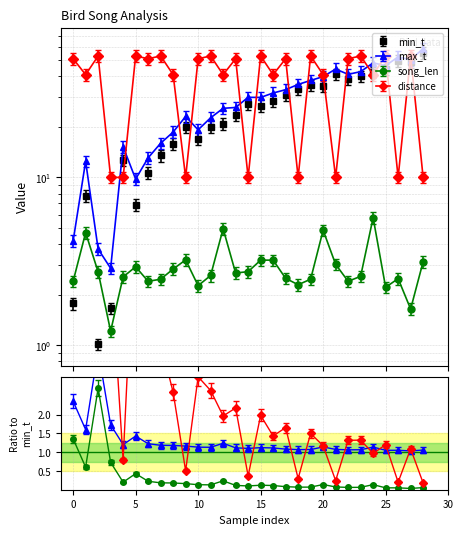

How many data points in max_t are less than 27?

14